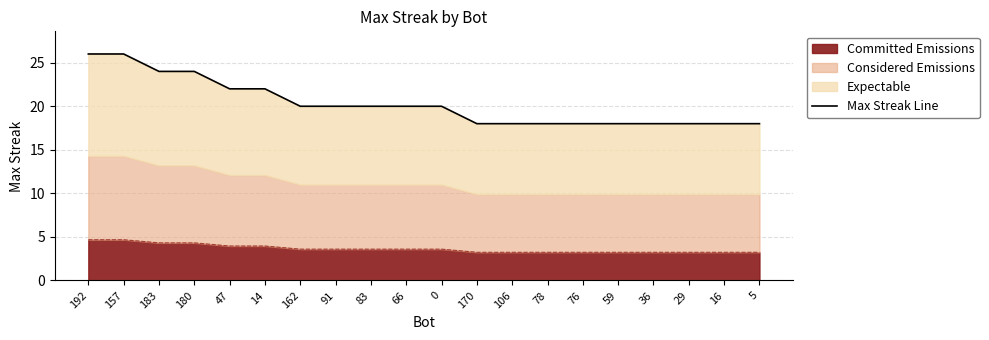

List the labels in order of value, largest first.

192, 157, 183, 180, 47, 14, 162, 91, 83, 66, 0, 170, 106, 78, 76, 59, 36, 29, 16, 5